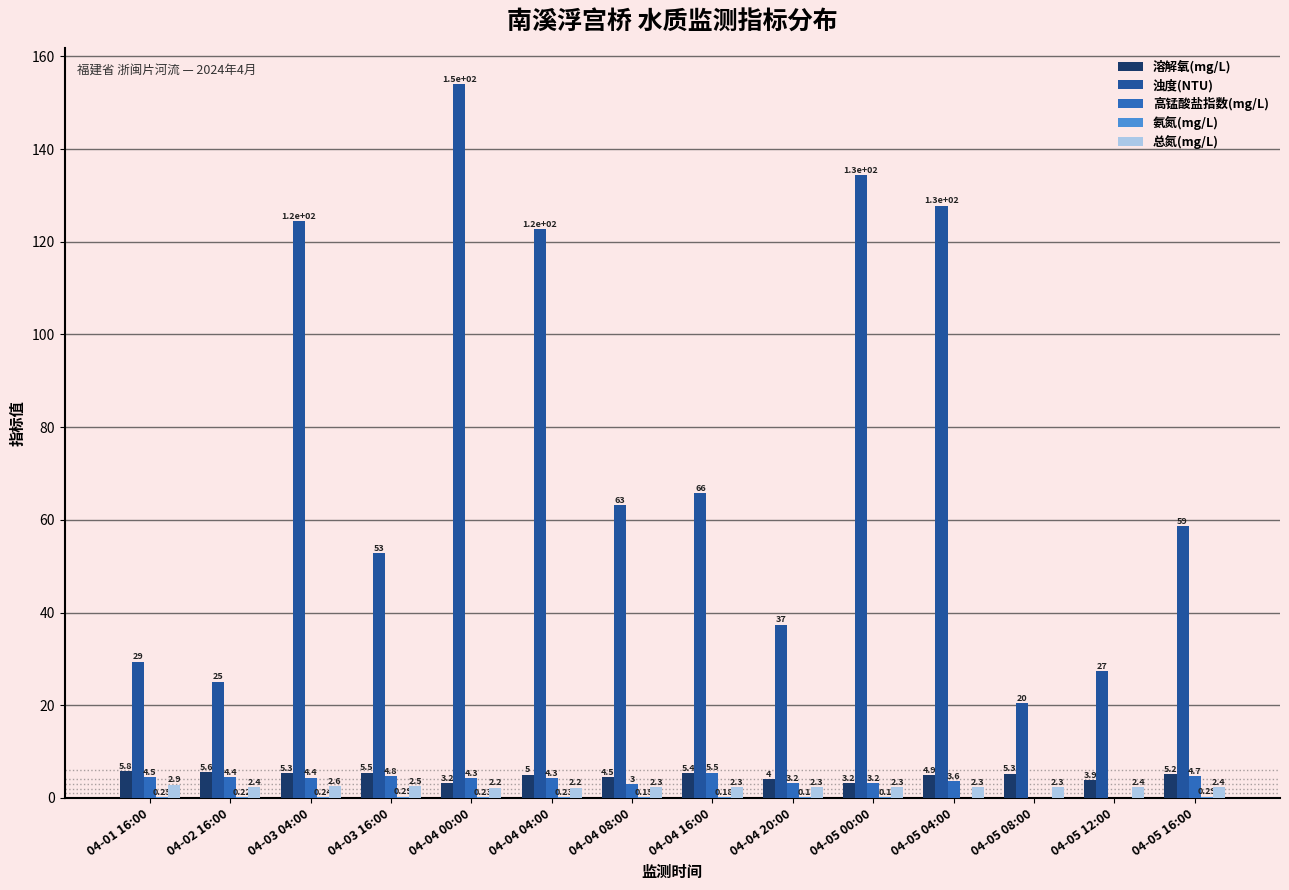

At which label is 溶解氧(mg/L) closest to 4?

04-04 20:00